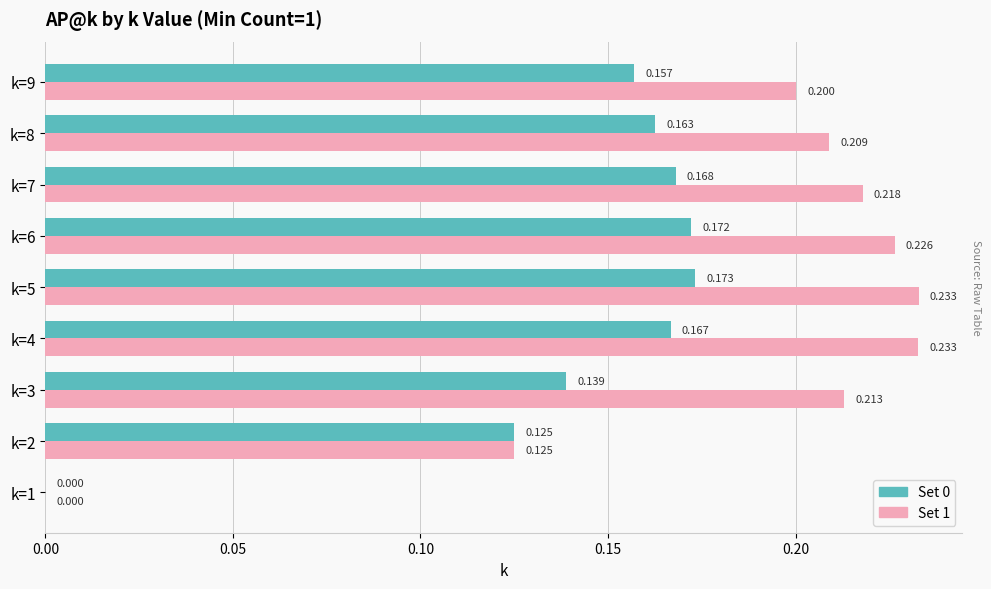

At which category is the sum across all series the highest?

k=5